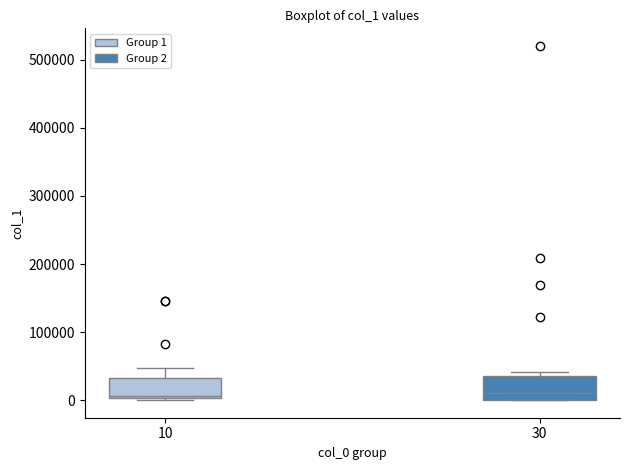

Reading left to right, read every box against the y-axis: the position of its median line, the range the box covers, and the ends of its whiskers. The values are not printed on the chart, so give them approximately, as read against the axis.

10: median 10000, box 0 to 30000, whiskers 0 to 50000
30: median 10000, box 0 to 40000, whiskers 0 to 40000 (just above the box's upper edge)